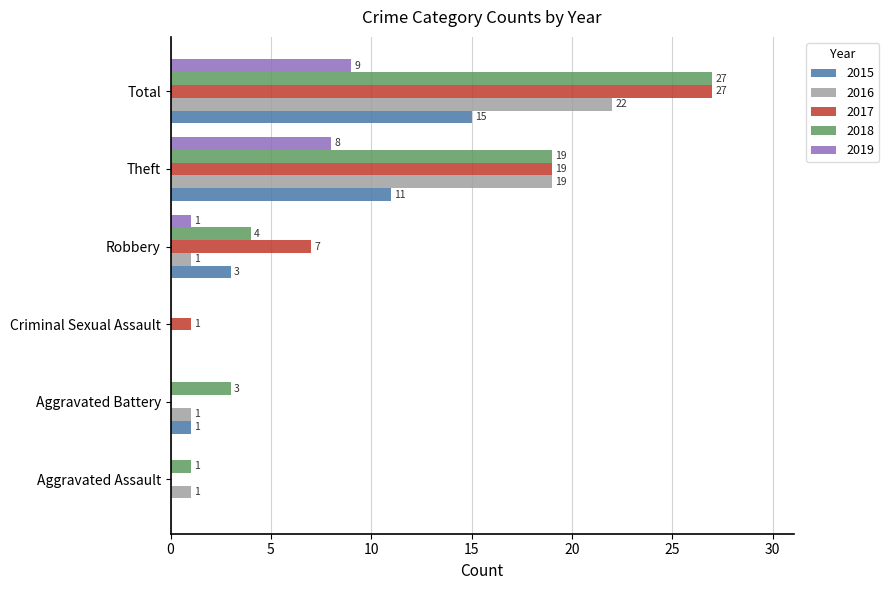

What value does the 2018 series have at Total?

27